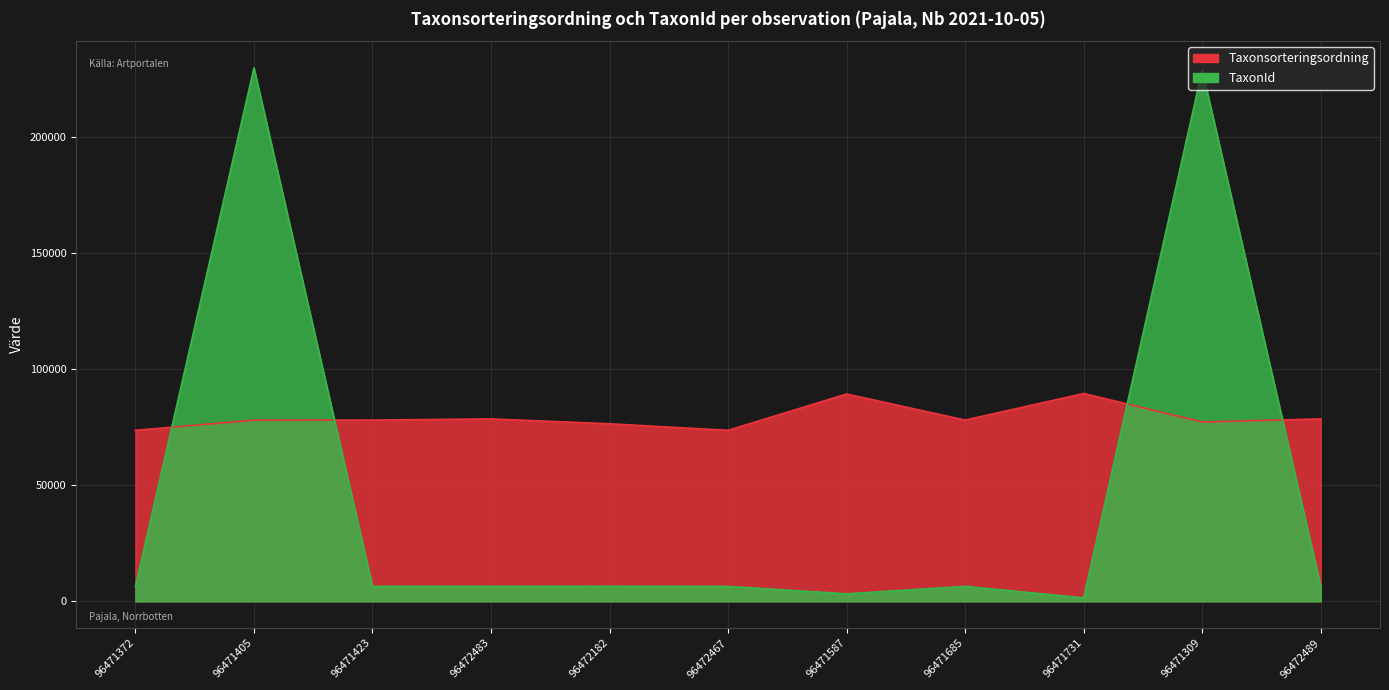

Which category has the highest value across all series?

96471405